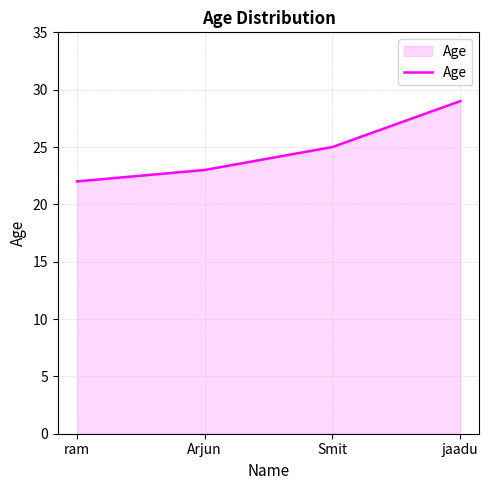

Does the chart have visible grid lines?

Yes